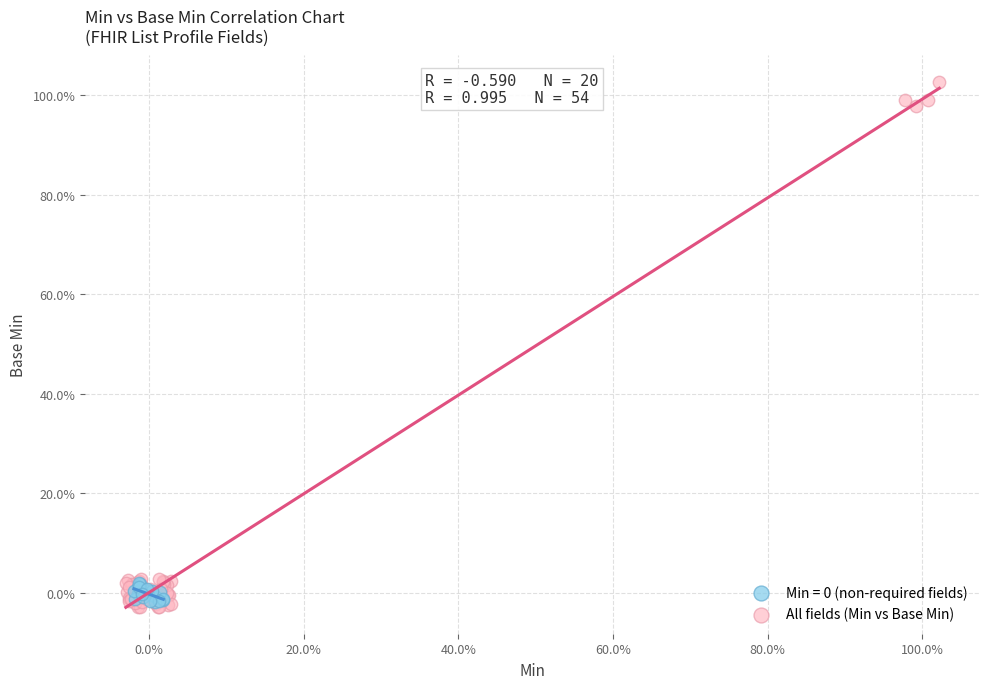

Which series reaches the maximum Y coordinate?

All fields (Min vs Base Min)